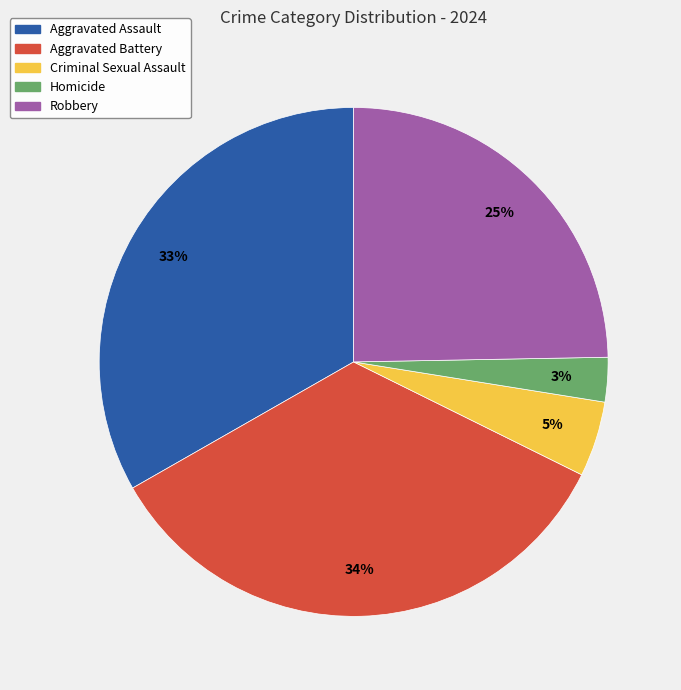

Combined, do Criminal Sexual Assault and Homicide account for over 50%?

No